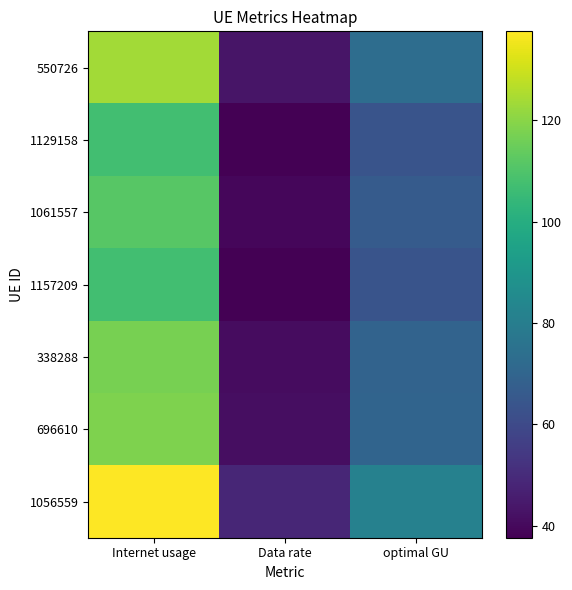

Between Data rate and optimal GU, which series saw the biggest shift?

1056559